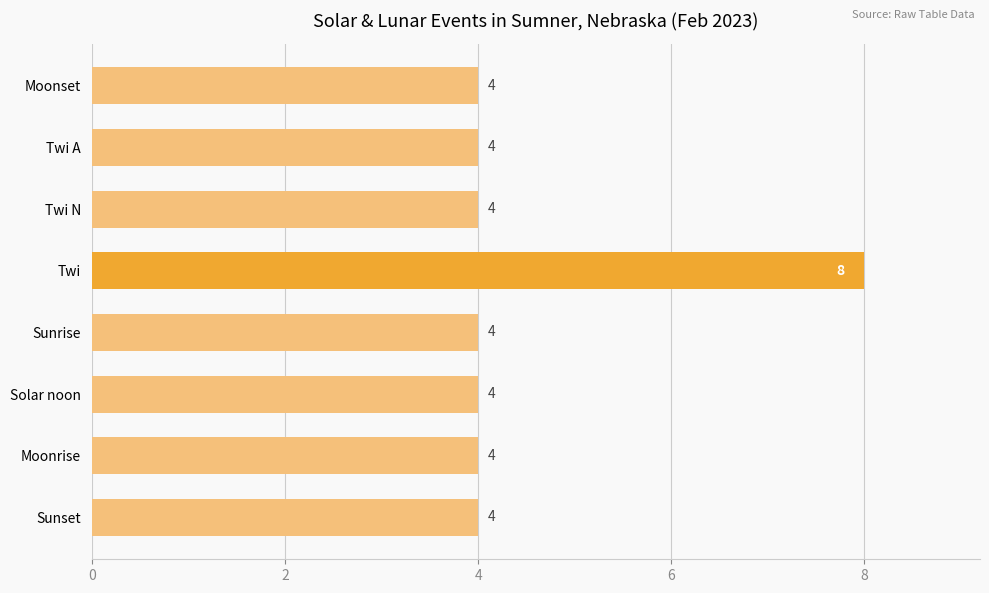

What is the greatest value displayed?

8